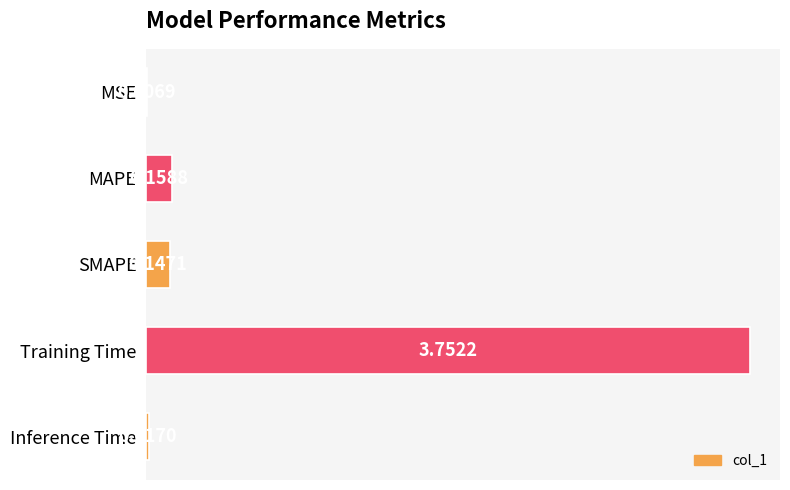

What is the sum of all values?

4.1